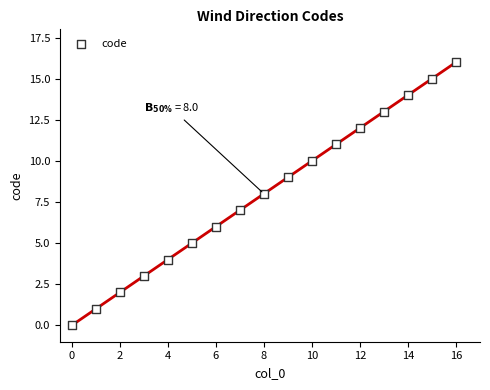

What is the range of Y values (max minus min)?

16